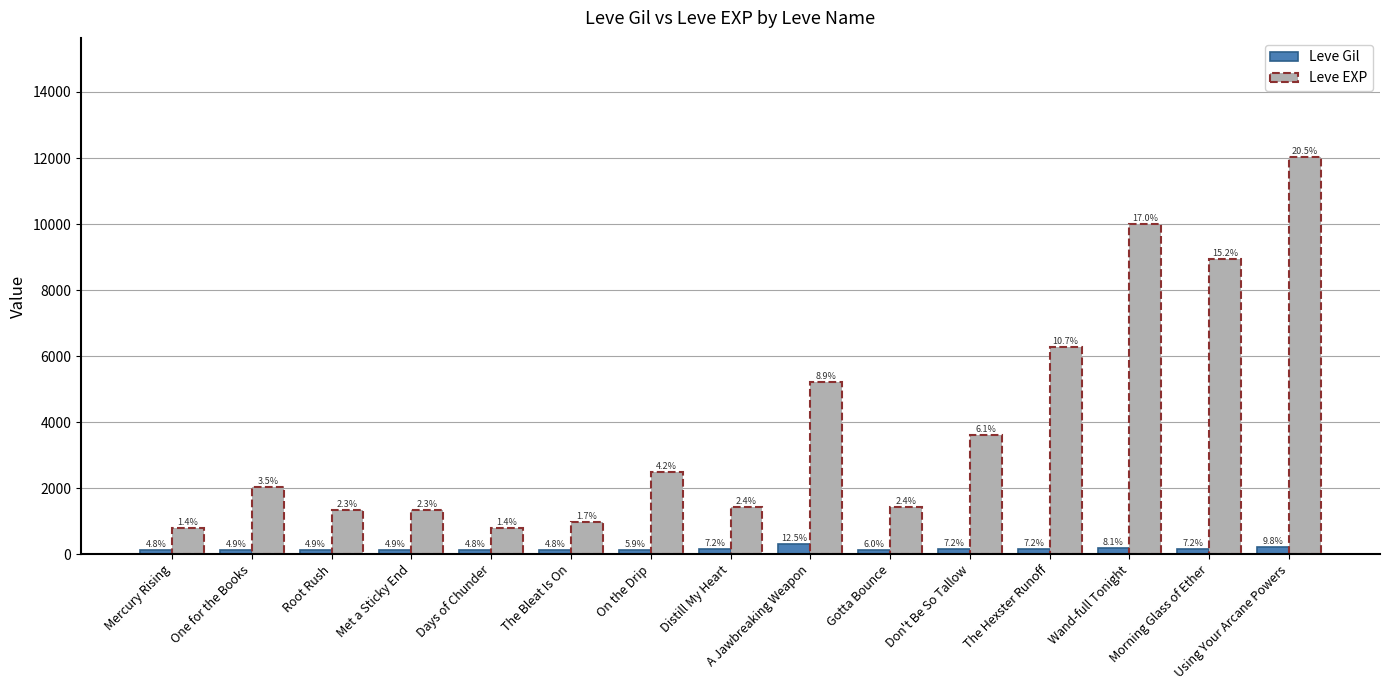

How many groups of bars are there?

15